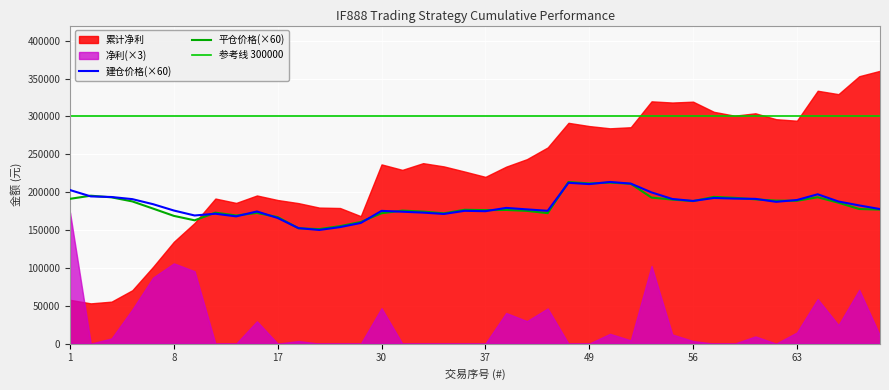

True or false: 平仓价格 and 建仓价格 cross at least once.

True